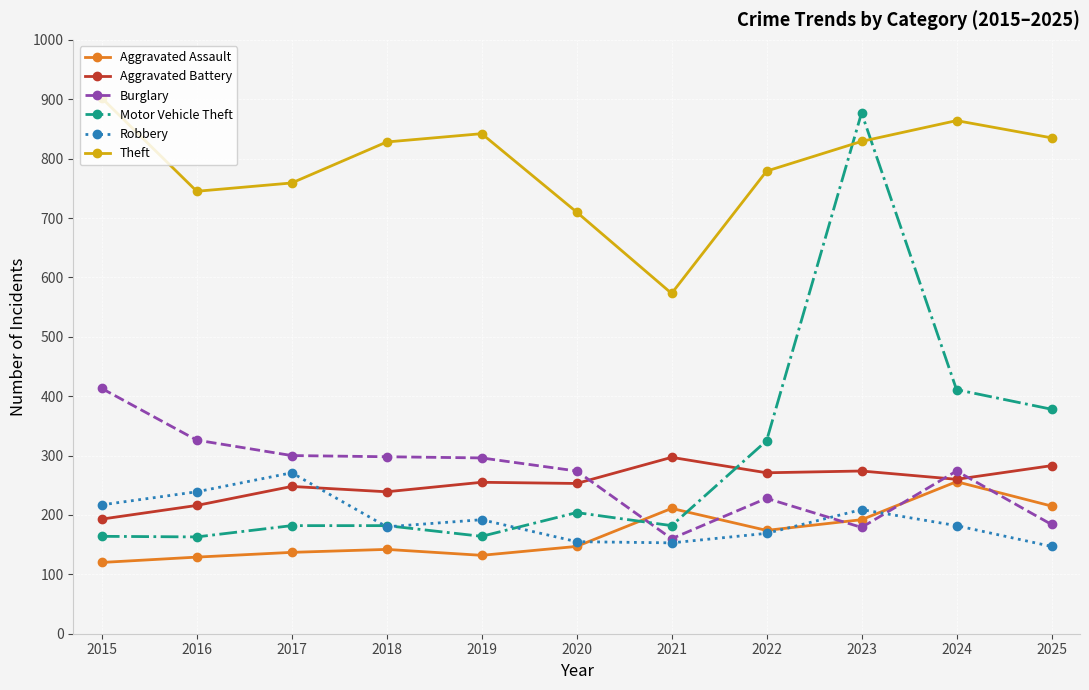

Is the value of Theft at 2023 greater than the value of Robbery at 2024?

Yes